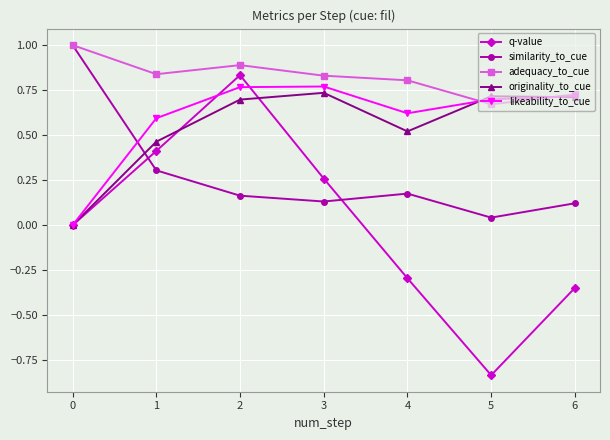

What is the value of the adequacy_to_cue point at the 1st from the left?

1.0